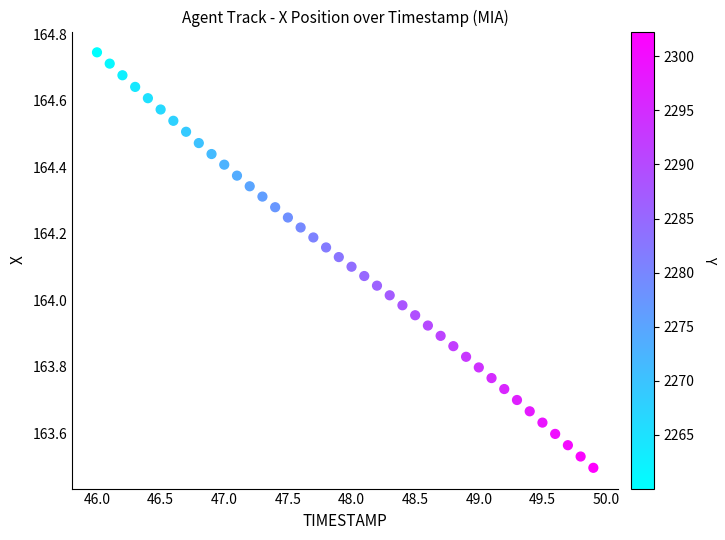

What is the range of X values (max minus min)?

3.9